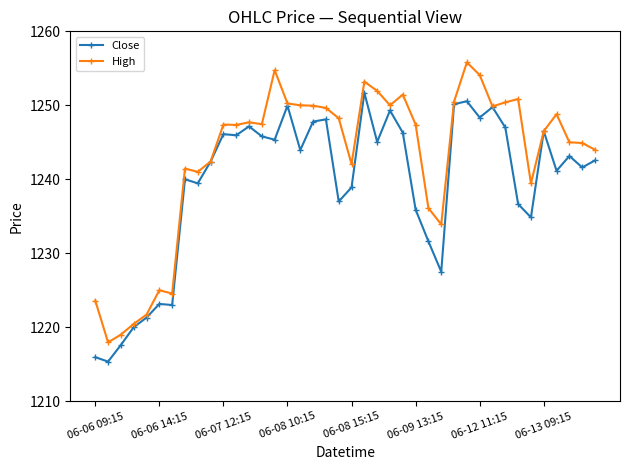

List the series in order of their peak value, lowest first.

Close, High